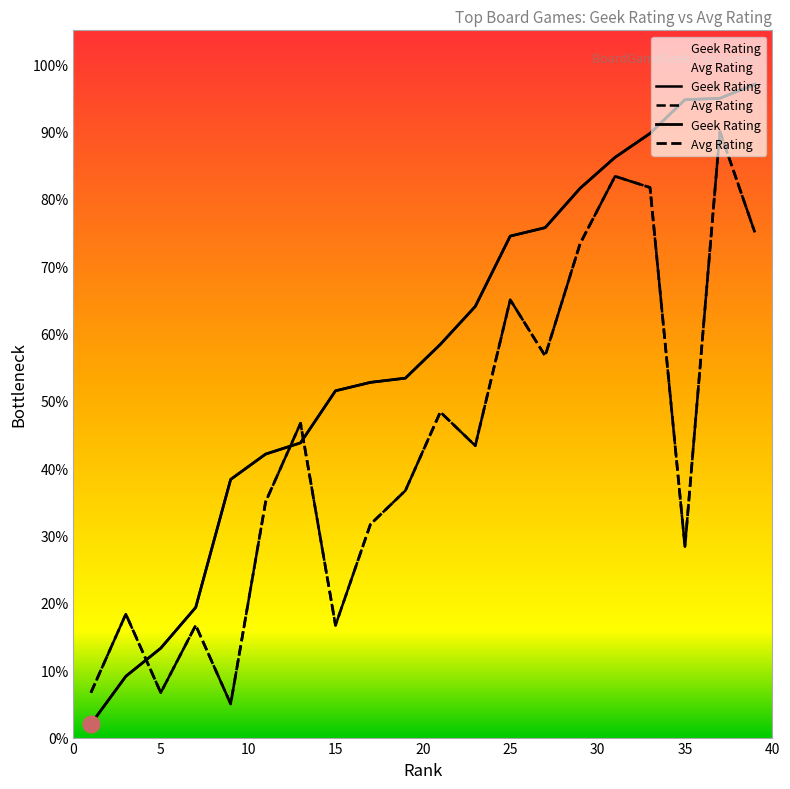

Reading left to right, list all the values displayed in this chart.

Geek Rating: 2.0	9.1	13.3	19.3	38.3	42.1	43.8	51.5	52.7	53.4	58.4	64.0	74.5	75.7	81.5	86.1	89.7	94.7	94.9	97.0
Avg Rating: 6.7	18.3	6.7	16.7	5.0	35.0	46.7	16.7	31.7	36.7	48.3	43.3	65.0	56.7	73.3	83.3	81.7	28.3	90.0	75.0